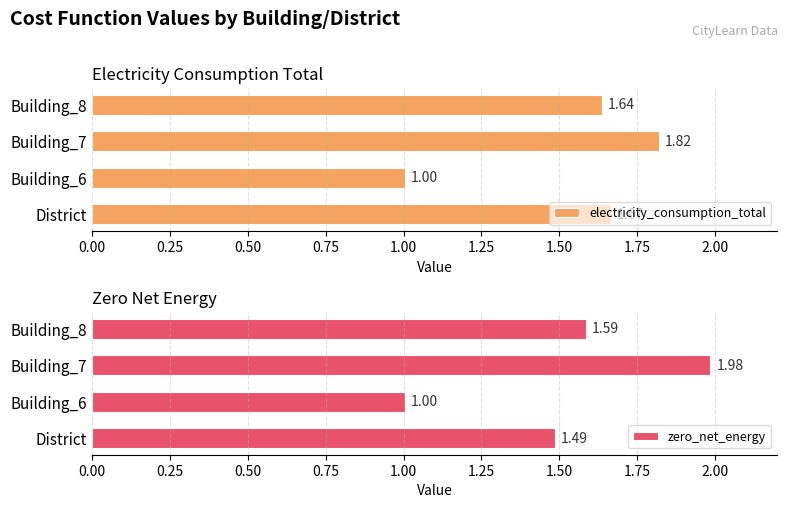

What is the maximum value shown in the chart?

2.0